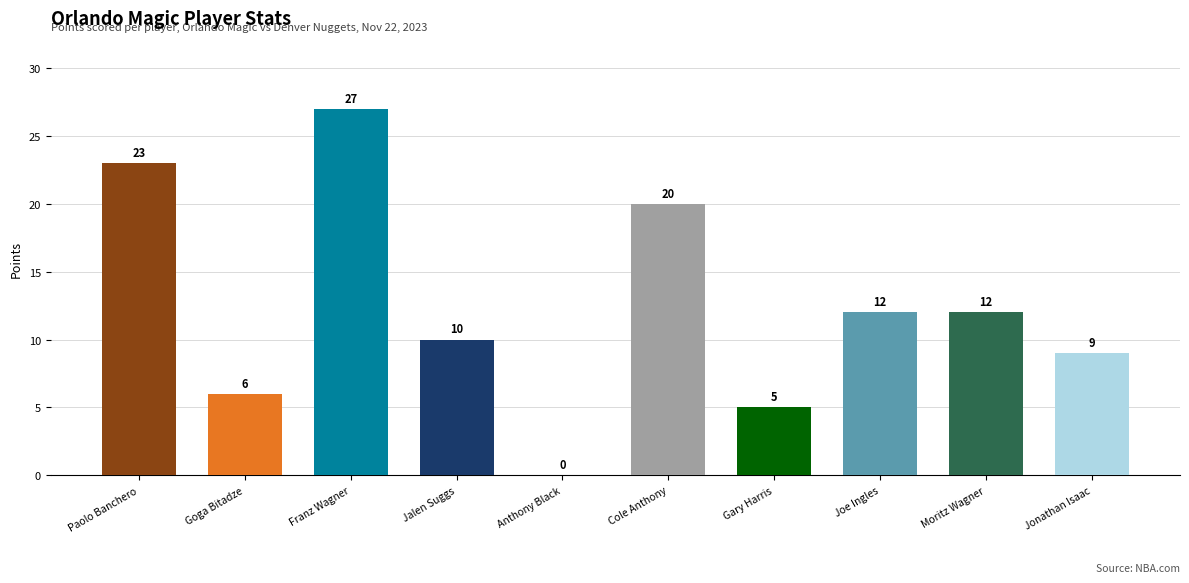

Which category has the highest value across all series?

Franz Wagner